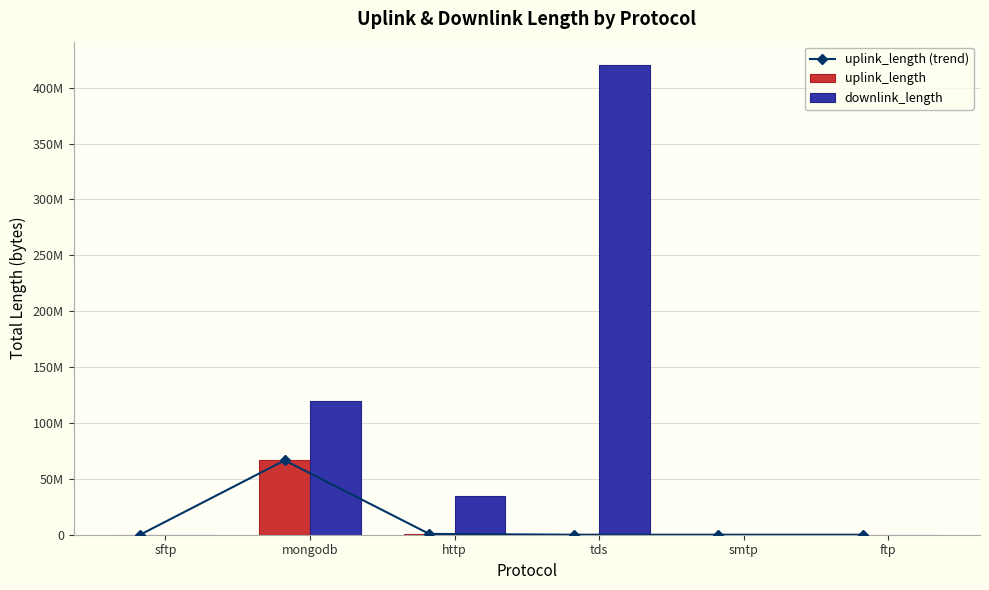

Reading right to left, list all the values displayed in this chart.

uplink_length (trend): 2613	183	16051	730120	66544761	7247
uplink_length: 2613	183	16051	730120	66544761	7247
downlink_length: 824	294	420215370	35000000	120018441	11456